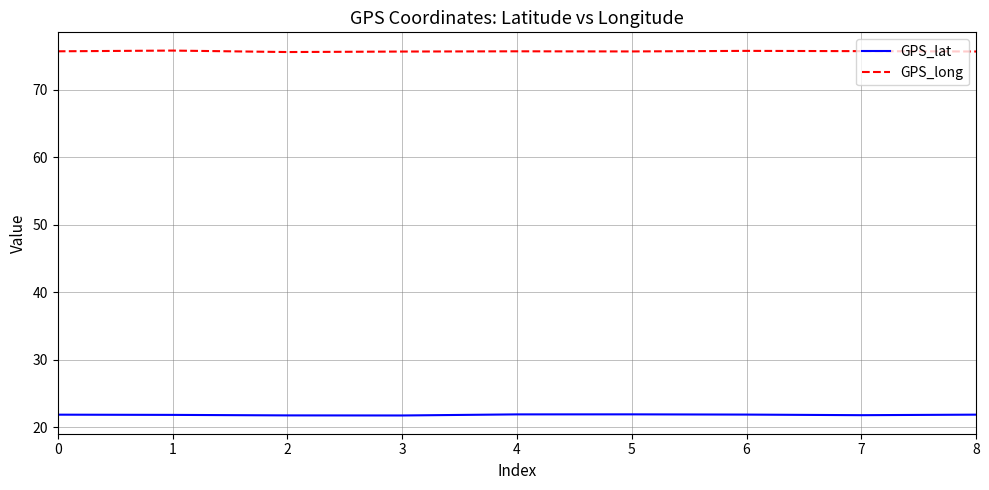

Is this an area chart (filled region under the line)?

No